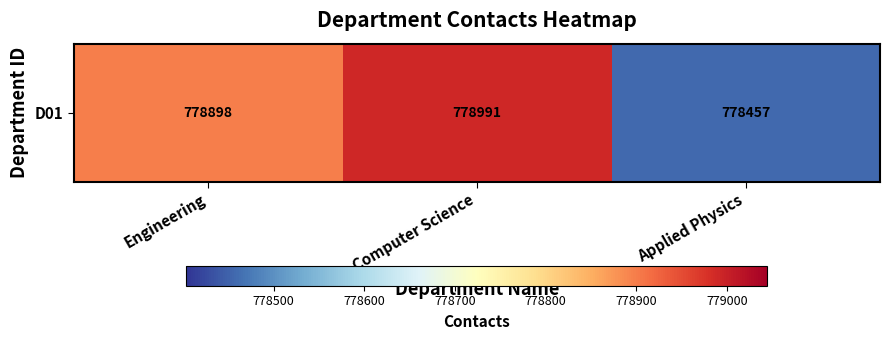

What value does the data have at Applied Physics, to the nearest 10?

778460